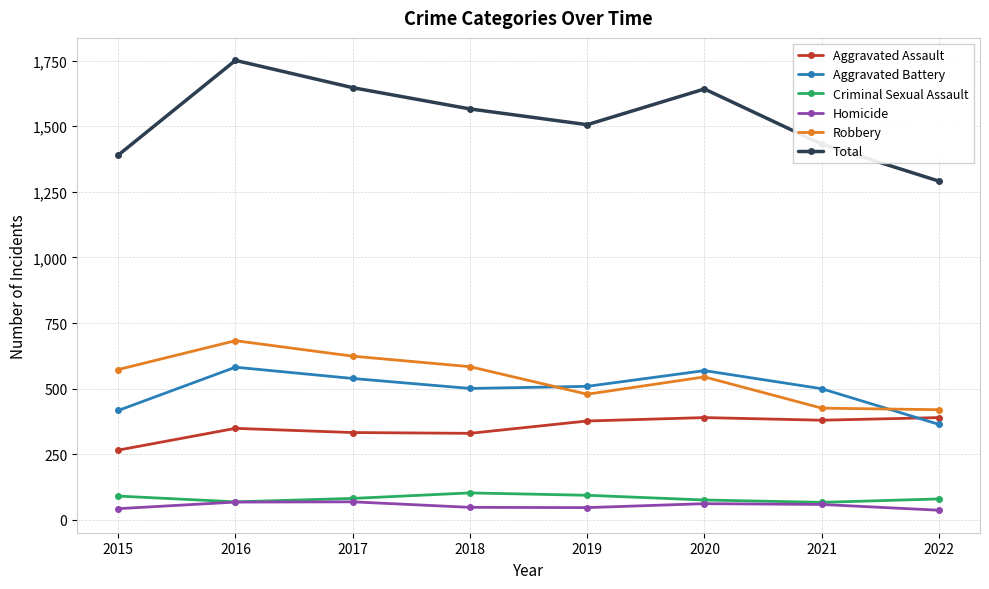

Is this an area chart (filled region under the line)?

No